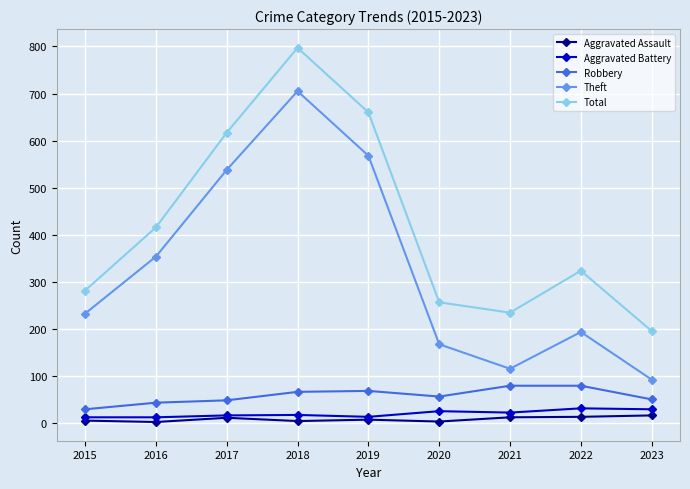

What is the sum of all Aggravated Battery values?

186